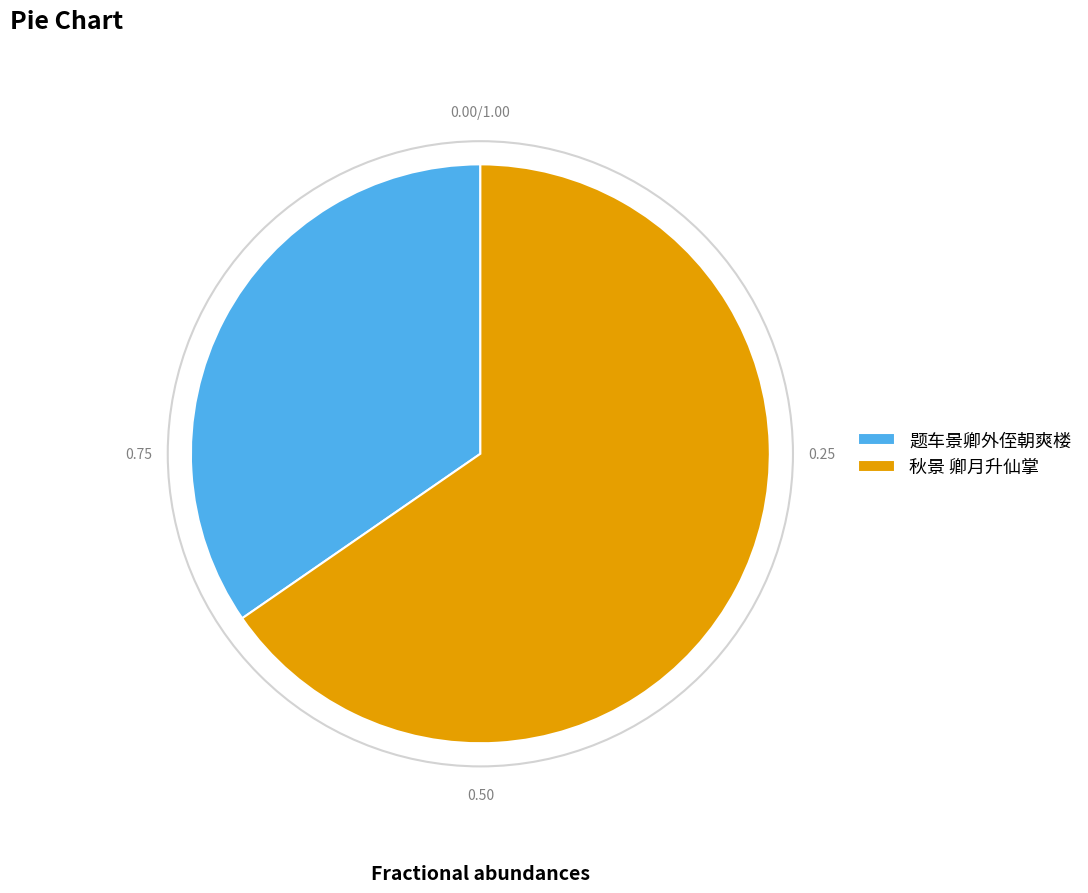

Rank the categories by value from highest to lowest.

秋景 卿月升仙掌, 题车景卿外侄朝爽楼